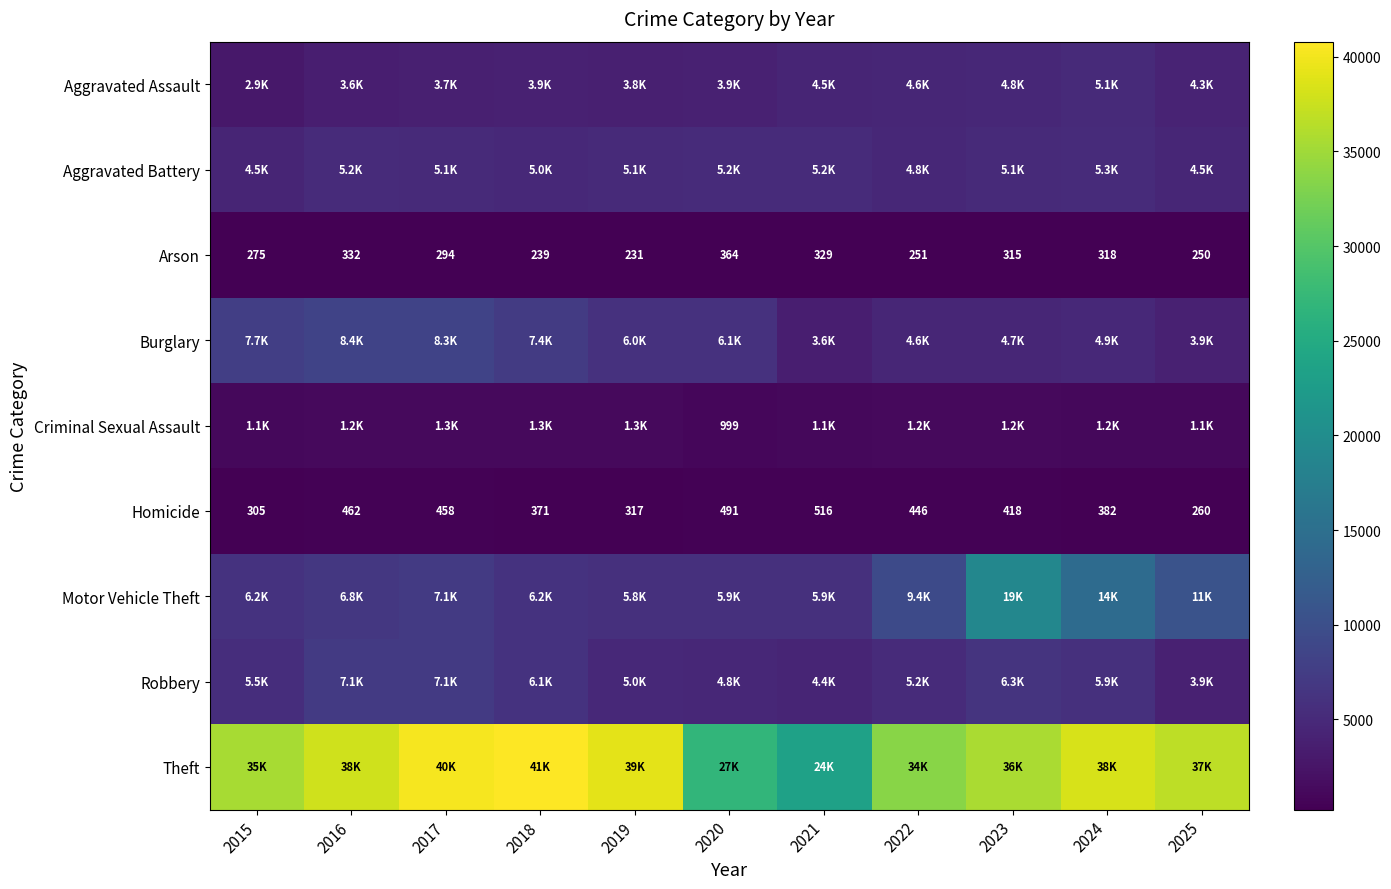

At which category is the sum across all series the highest?

2023